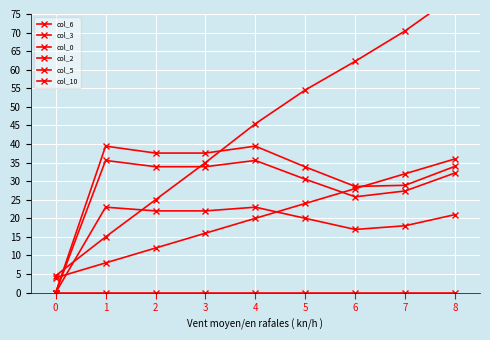

What is the highest value of the col_10 series?

39.4